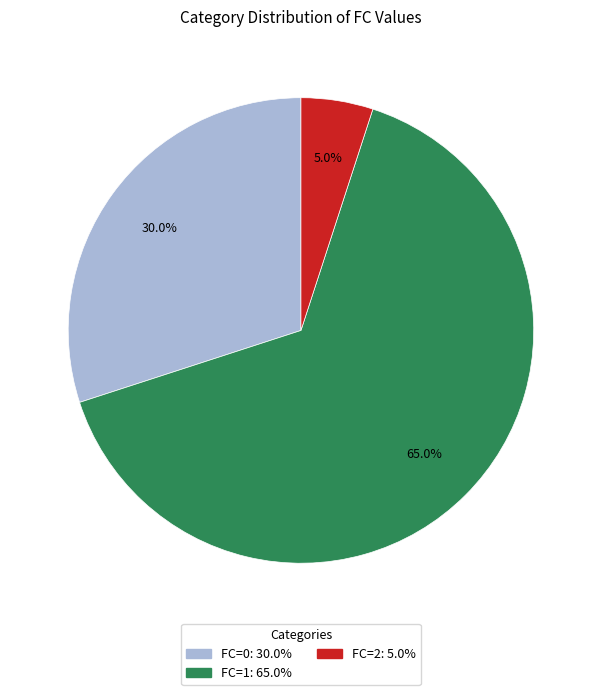

To the nearest percent, what is the combined percentage of FC=2 and FC=0?

35%